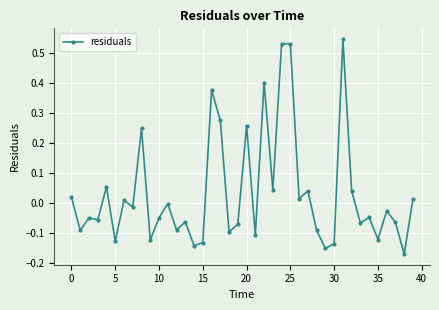

What is the sum of all values?

1.3